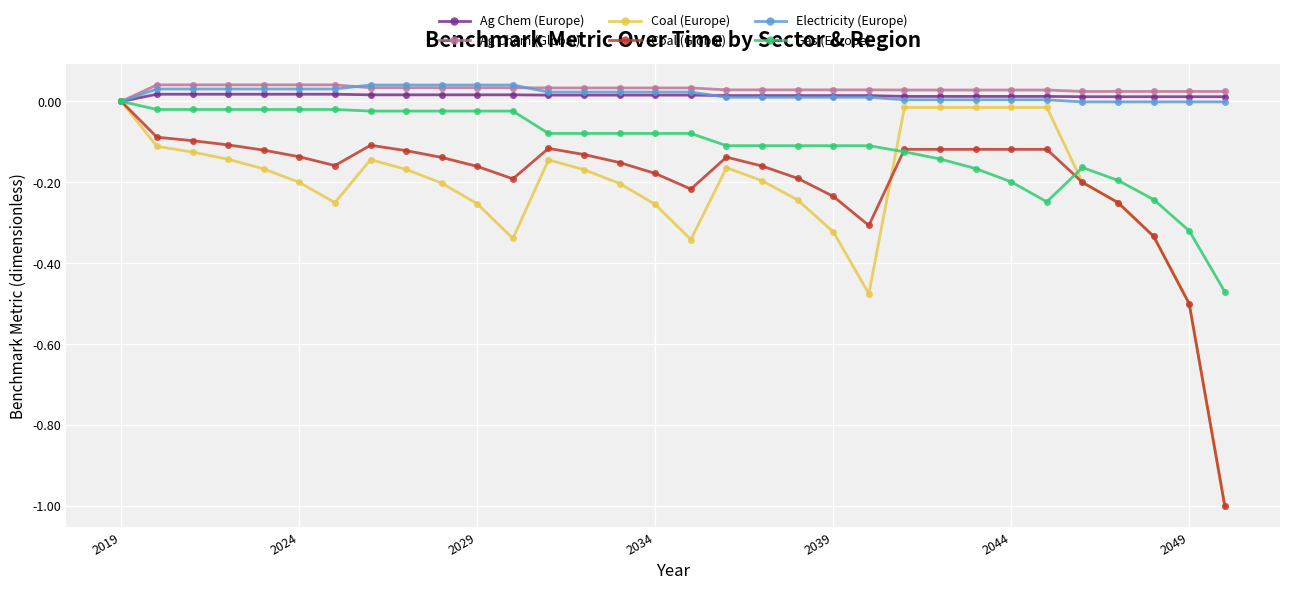

What is the minimum value shown in the chart?

-1.0